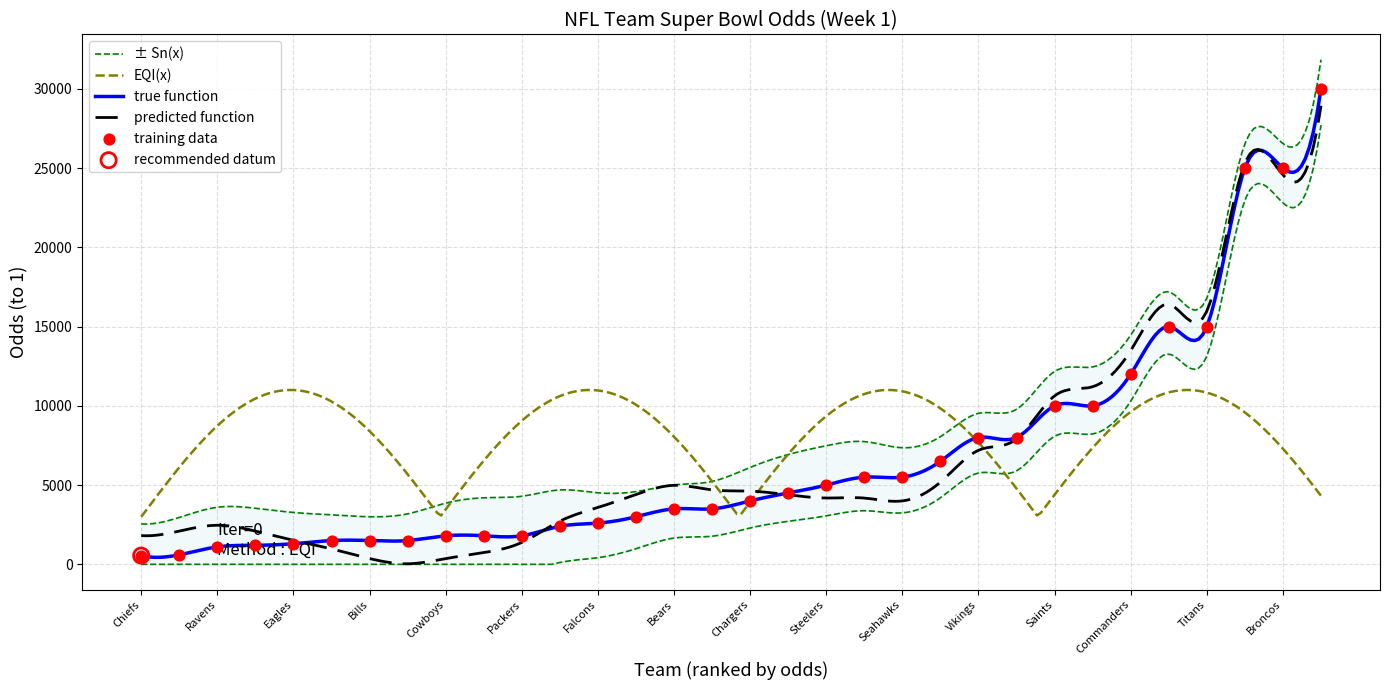

What is the maximum value for predicted function?

28932.3